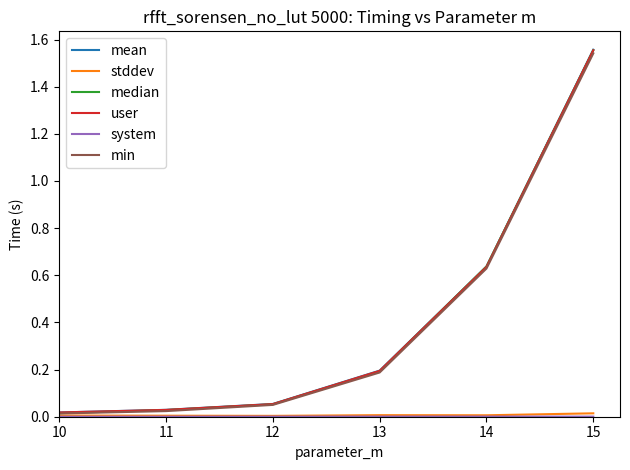

How many lines are shown in the chart?

6